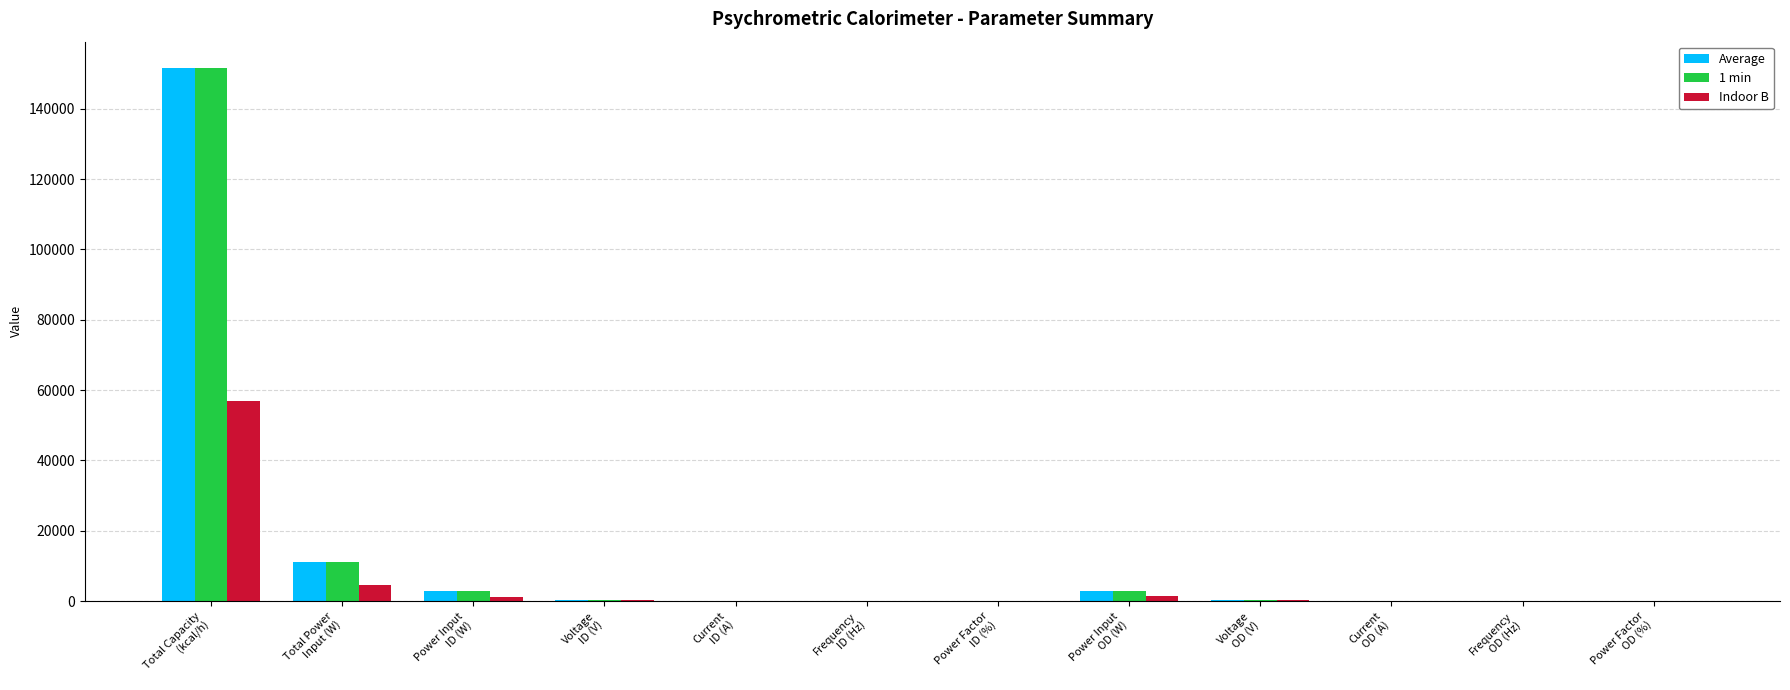

Does the chart contain stacked bars?

No